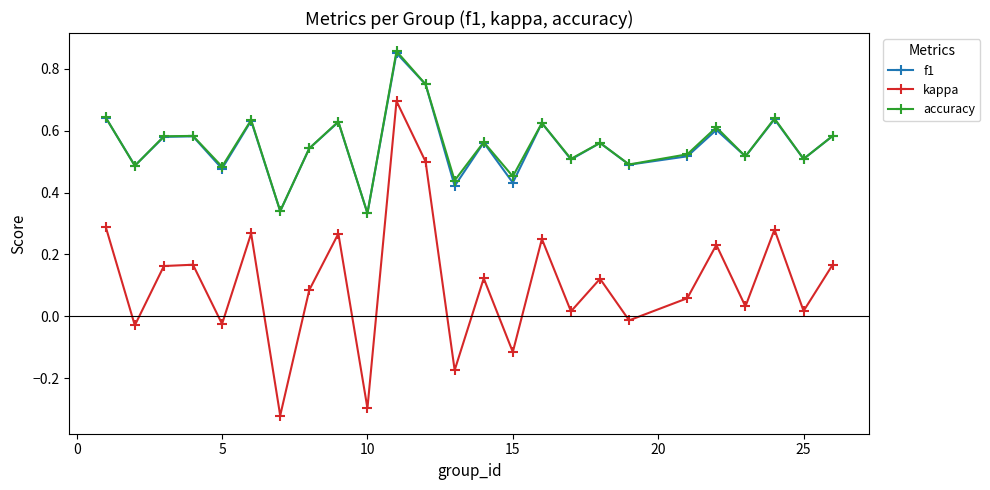

How many interior local valleys does the f1 series have?

10